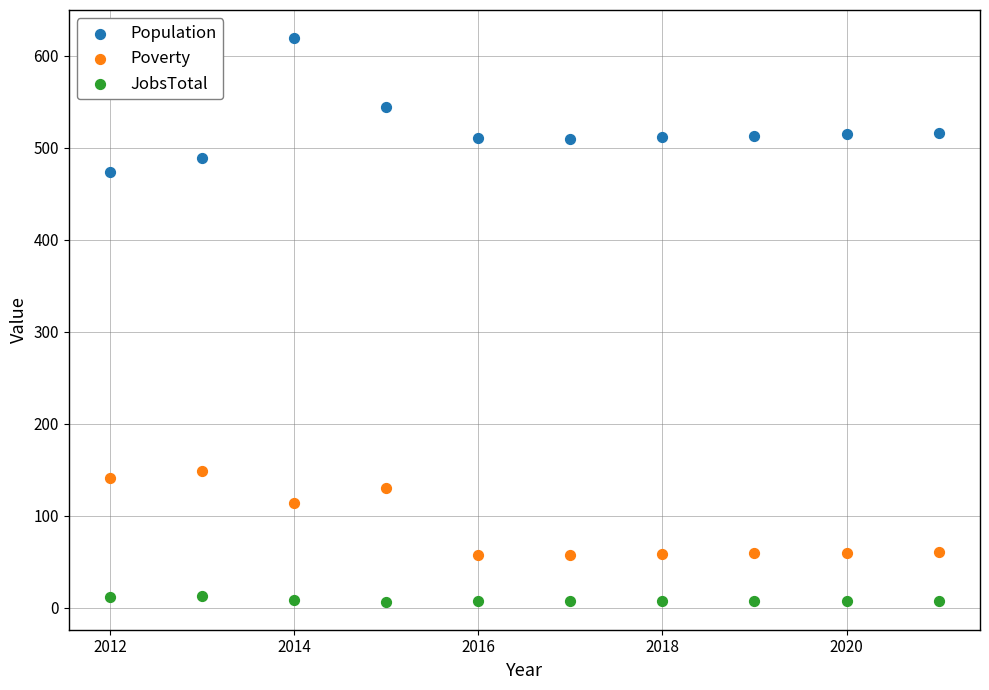

What are all the series names shown in the legend?

Population, Poverty, JobsTotal